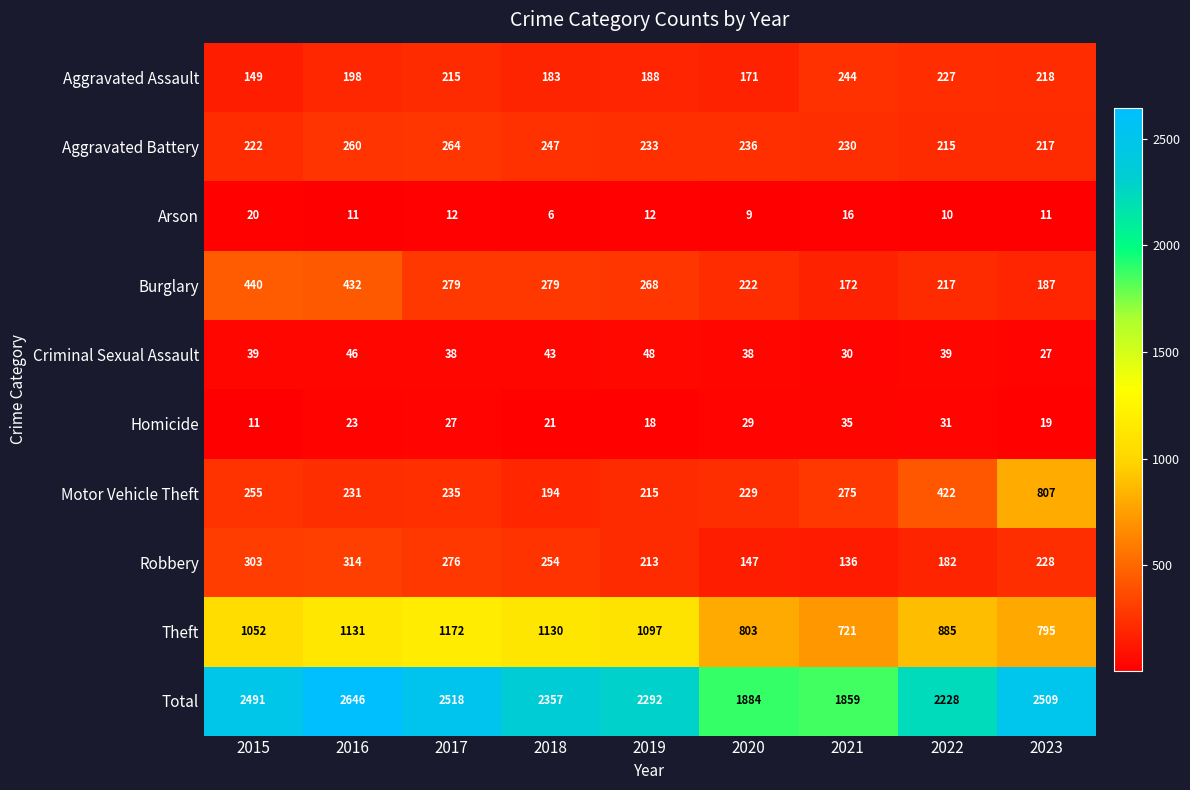

Where is Motor Vehicle Theft nearest to the value 500?

2022